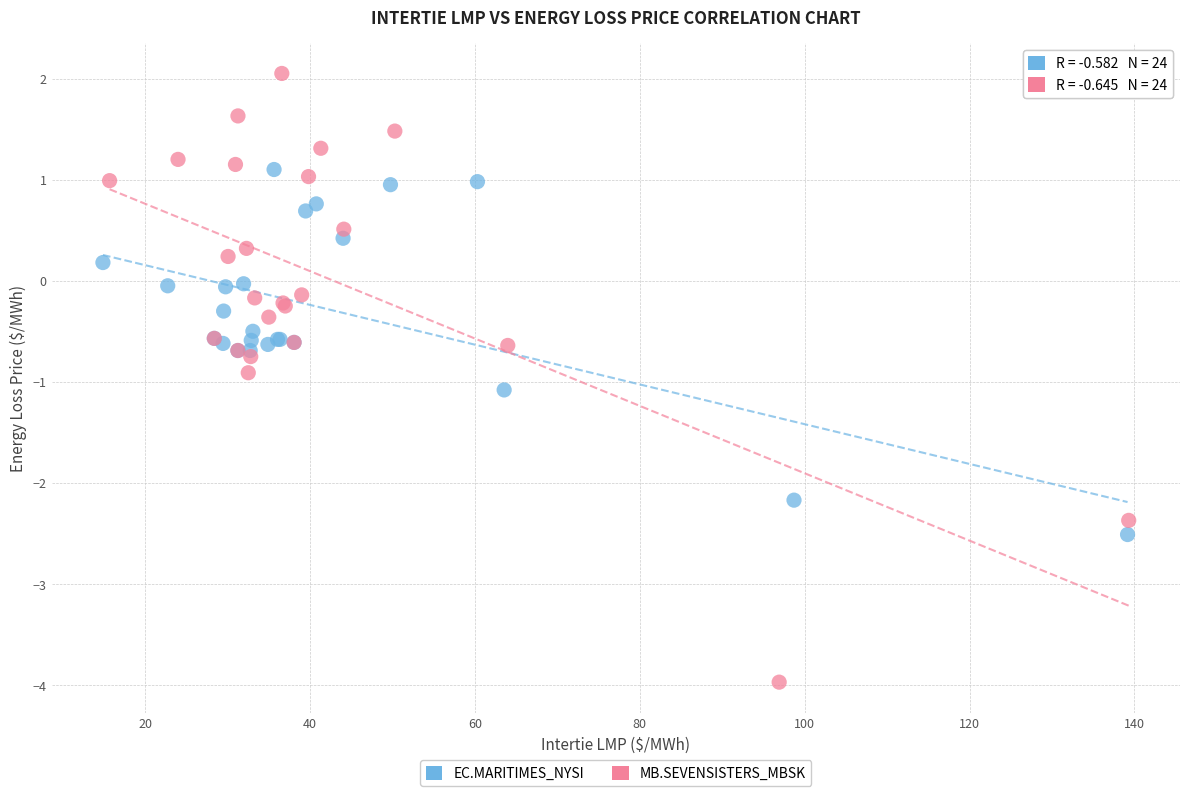

Which series has the widest spread of Y values?

MB.SEVENSISTERS_MBSK